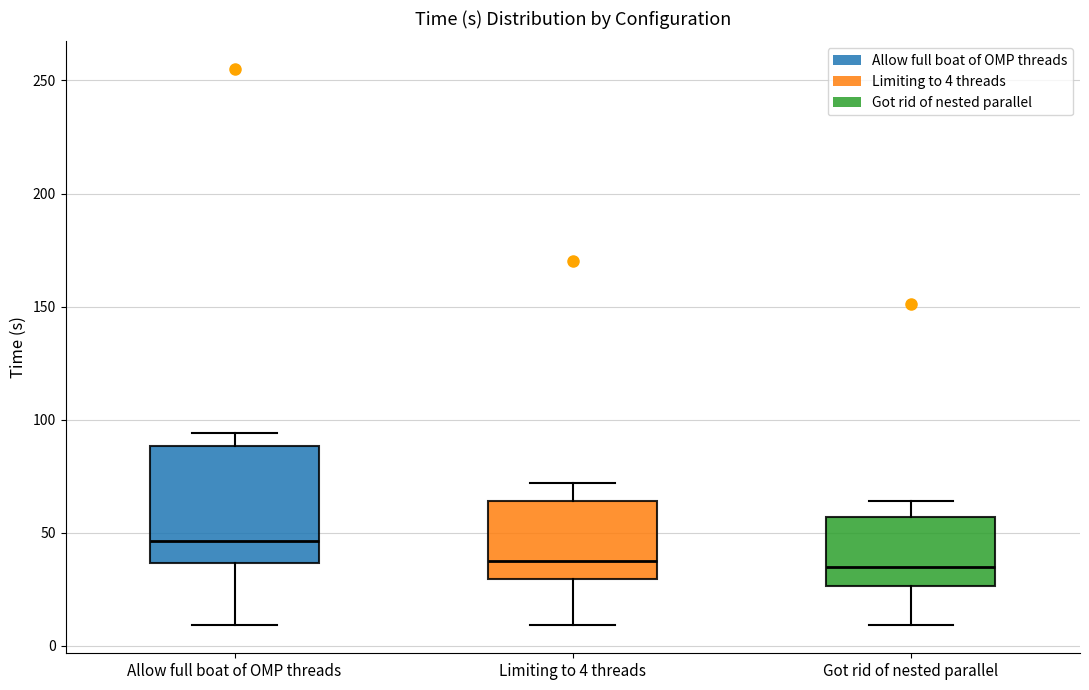

Reading left to right, read every box against the y-axis: the position of its median line, the range the box covers, and the ends of its whiskers. The values are not printed on the chart, so give them approximately, as read against the axis.

Allow full boat of OMP threads: median 45, box 35 to 90, whiskers 10 to 95
Limiting to 4 threads: median 40, box 30 to 65, whiskers 10 to 70
Got rid of nested parallel: median 35, box 25 to 55, whiskers 10 to 65